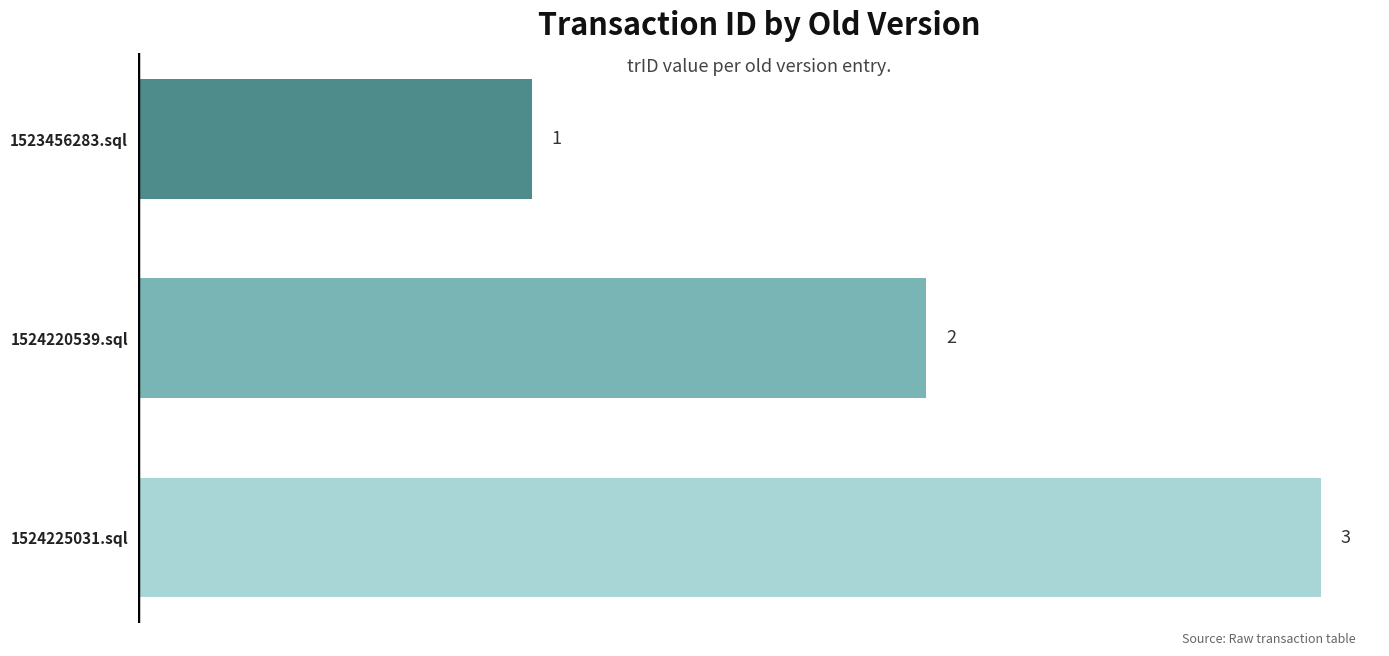

Read the value at 1523456283.sql.

1